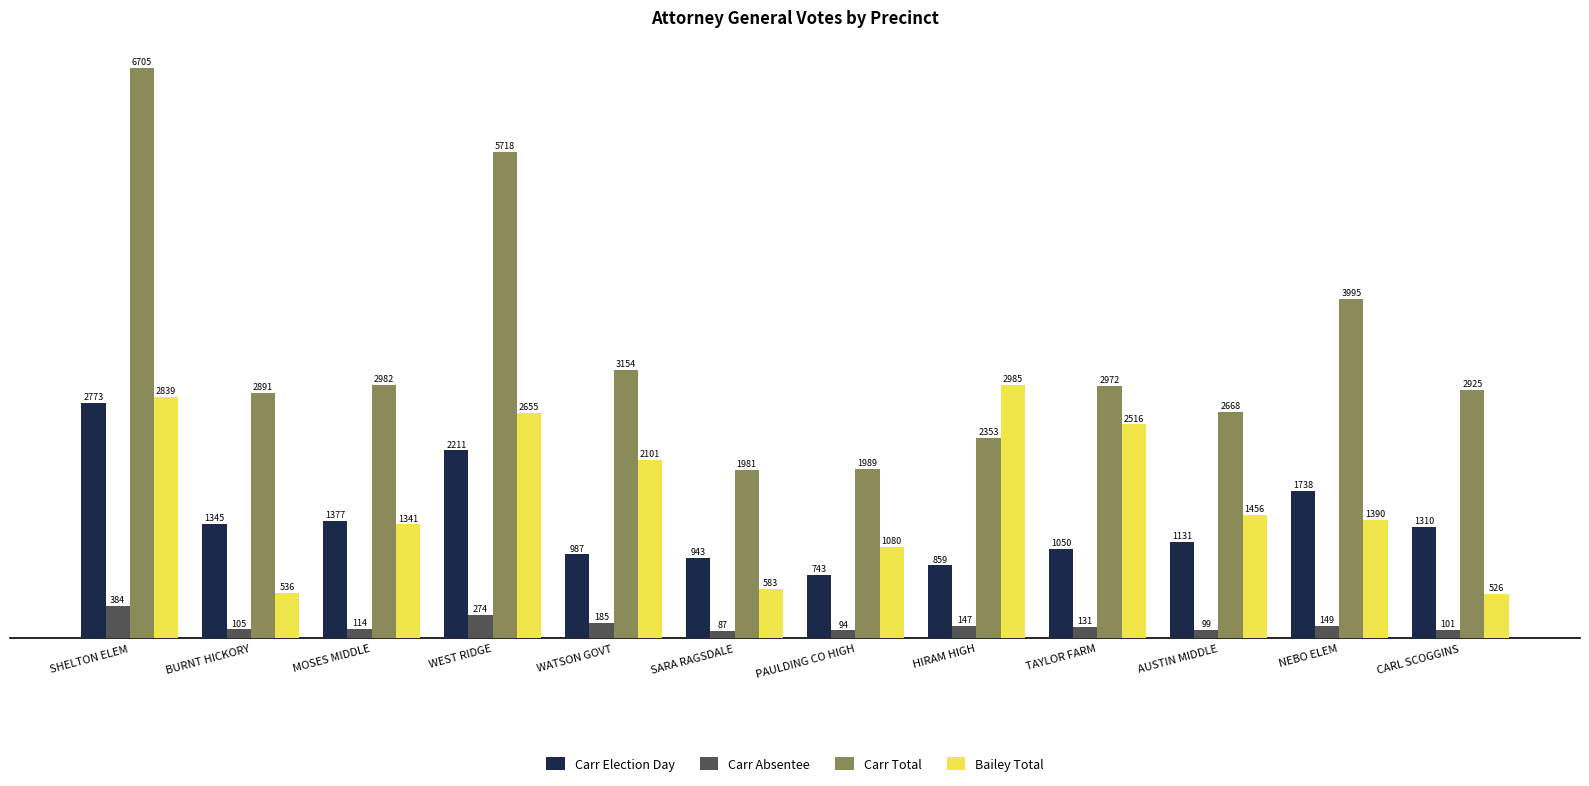

Which label corresponds to the largest value in the chart?

SHELTON ELEM